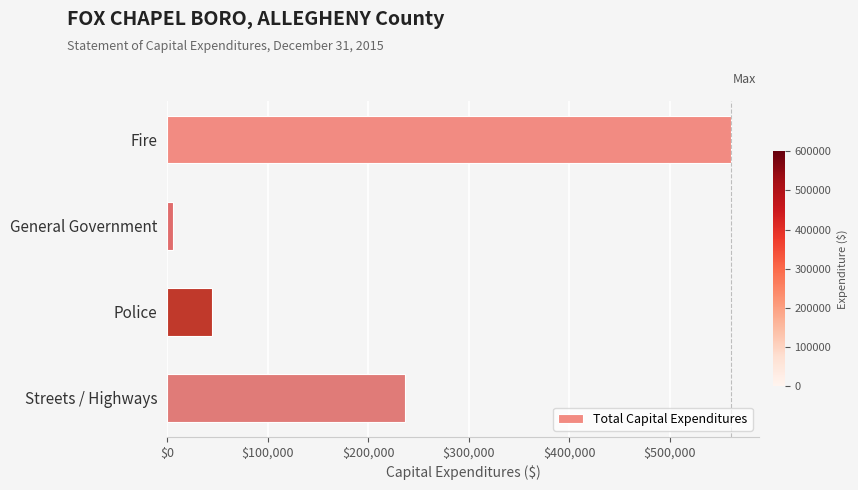

Reading bottom to top, list all the values displayed in this chart.

236962	44533	6200	560782